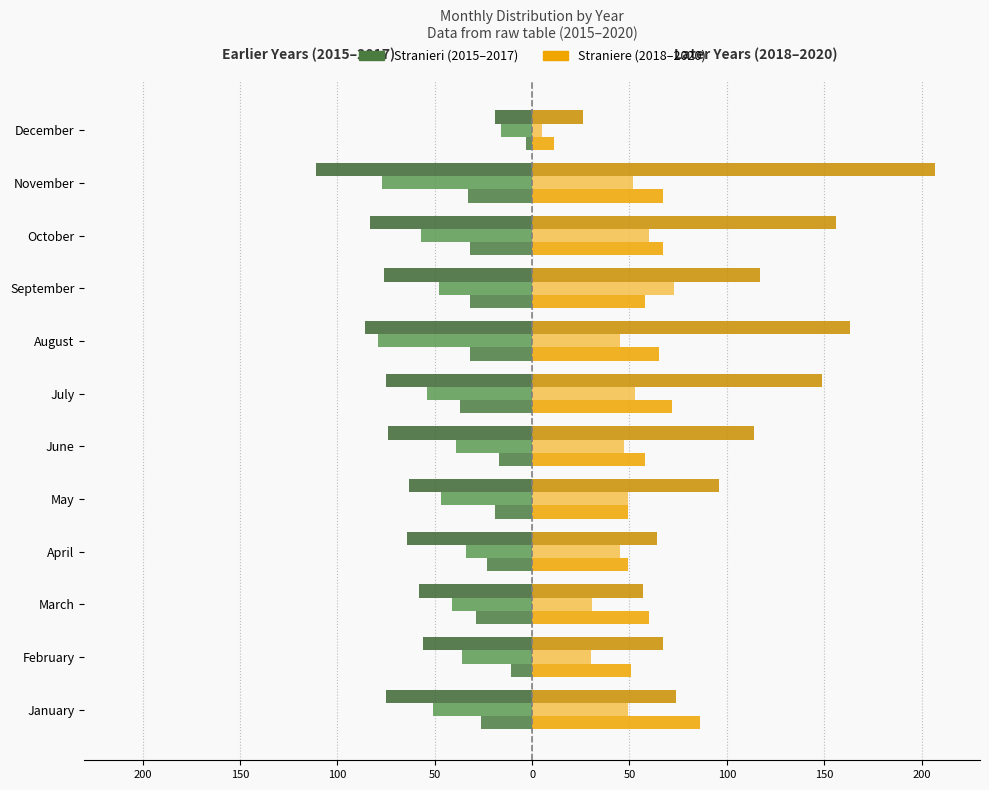

Does the chart contain any negative values?

Yes